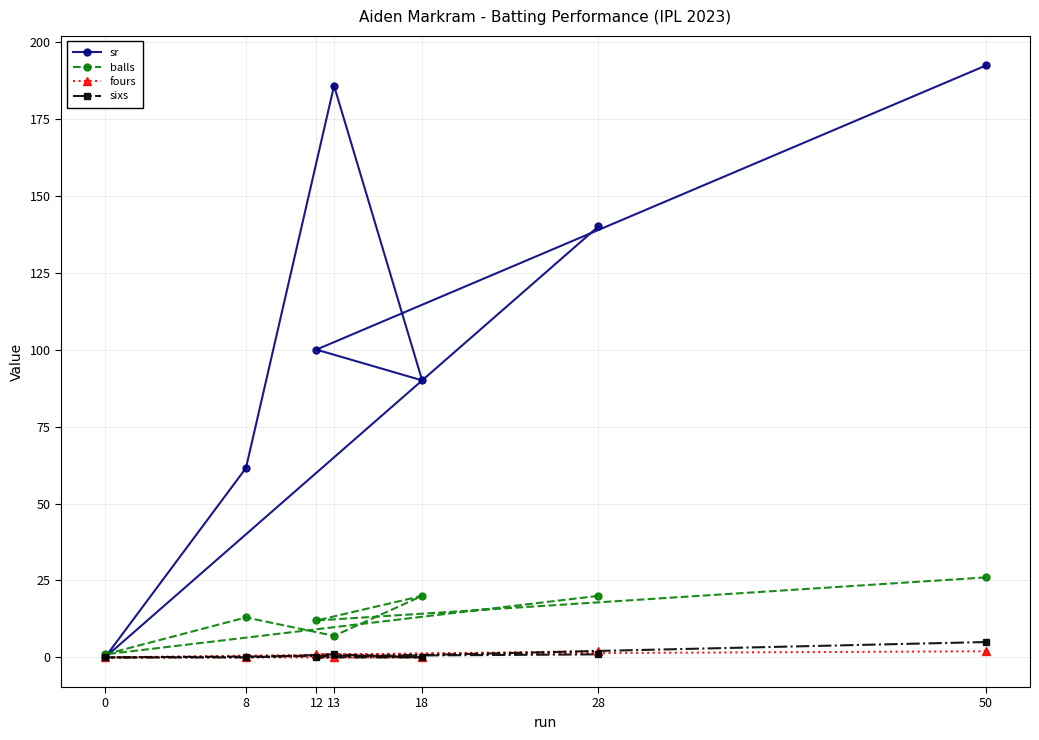

Reading right to left, what are all the values shown in this chart?

sr: 28=140.0	0=0.0	8=61.5	13=185.7	18=90.0	12=100.0	50=192.3
balls: 28=20.0	0=1.0	8=13.0	13=7.0	18=20.0	12=12.0	50=26.0
fours: 28=2.0	0=0.0	8=0.0	13=0.0	18=0.0	12=1.0	50=2.0
sixs: 28=1.0	0=0.0	8=0.0	13=1.0	18=0.0	12=0.0	50=5.0